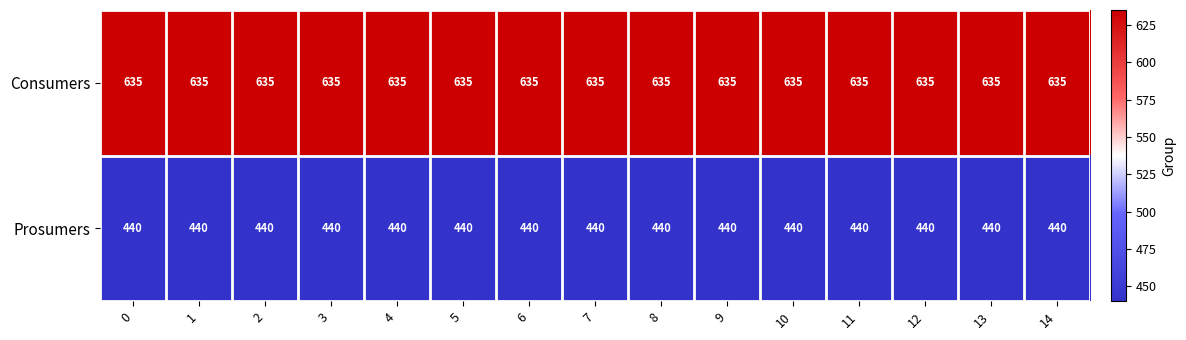

Is the value of Consumers at 12 greater than the value of Prosumers at 13?

Yes